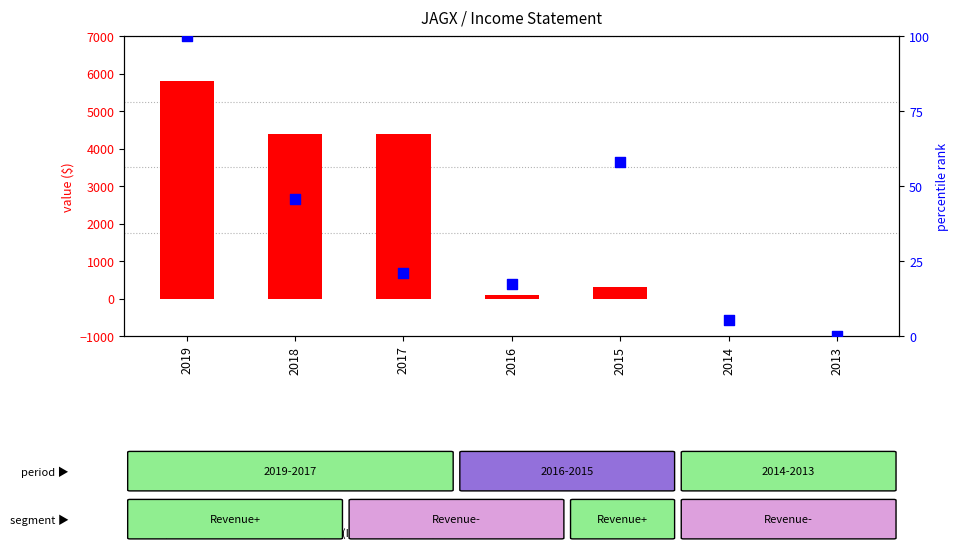

At how many categories does at least one series exceed 2862?

3